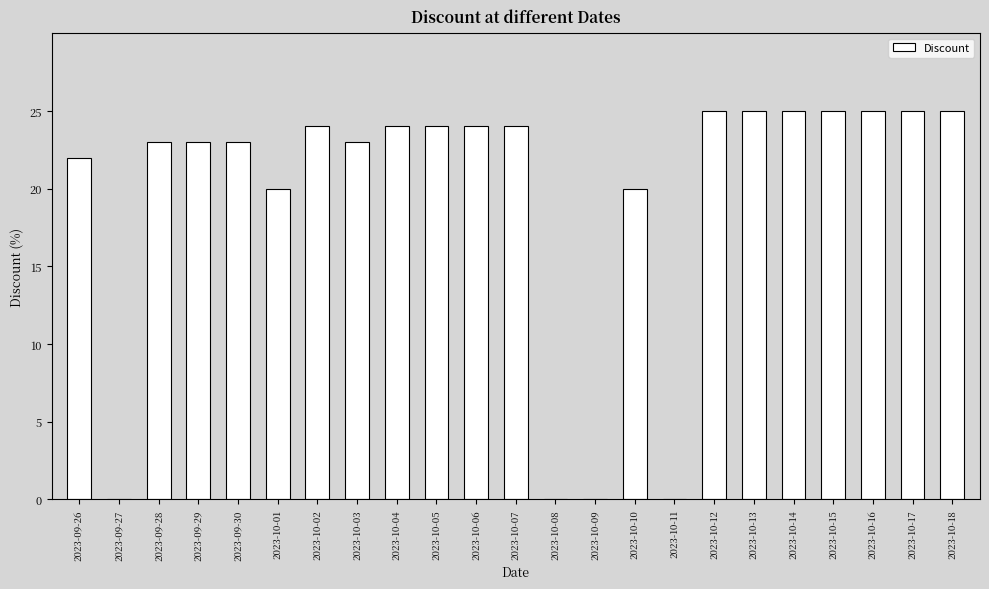

What is the maximum value shown in the chart?

25